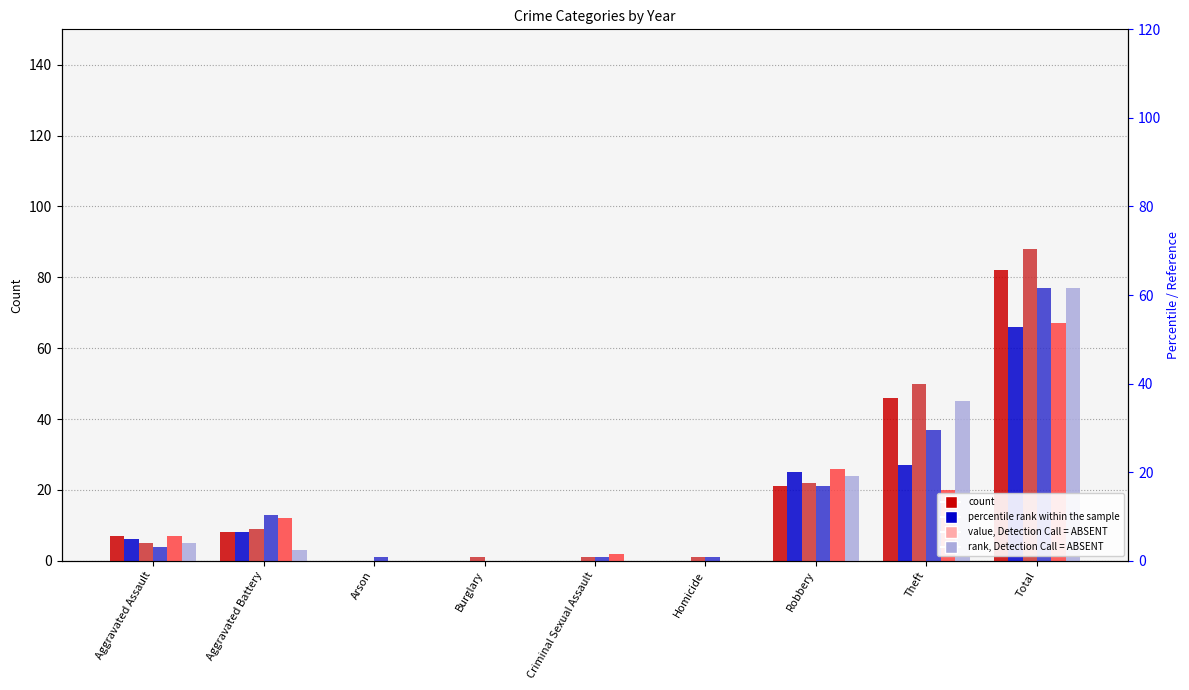

What is the average value of the 2018 series?

20